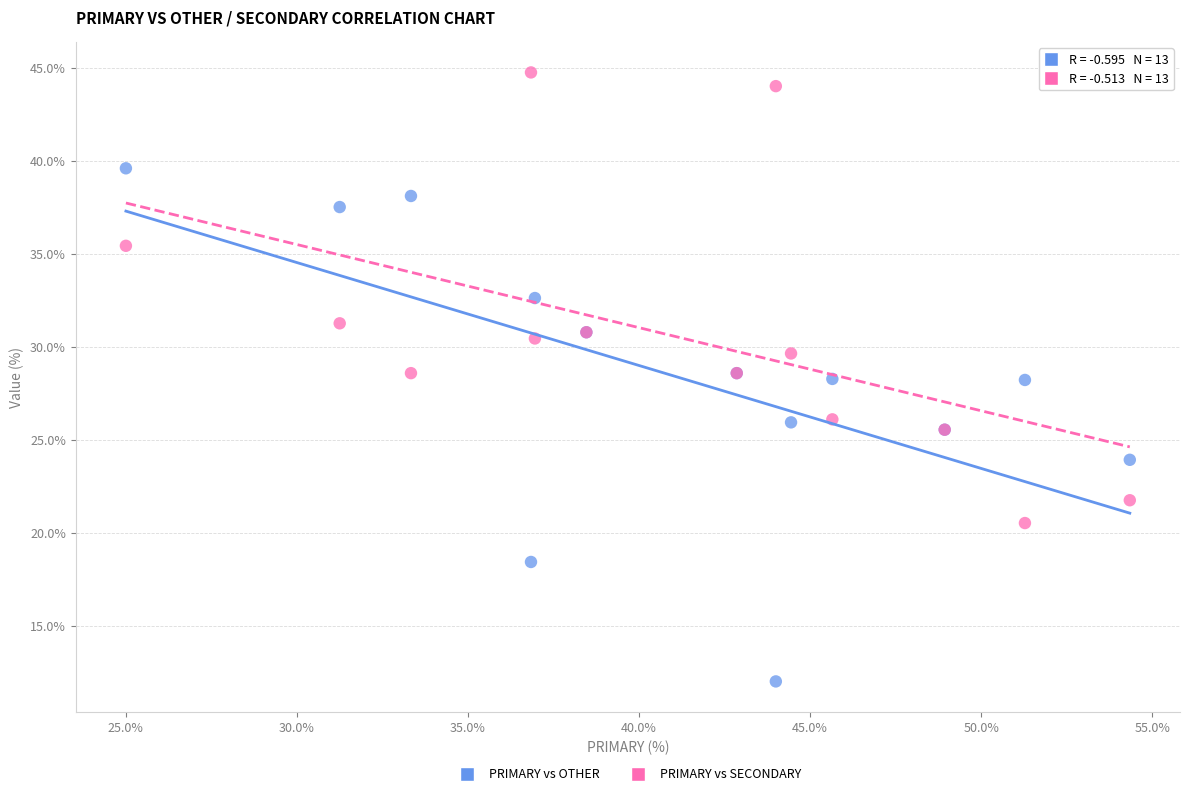

Which series reaches the minimum Y coordinate?

PRIMARY vs OTHER